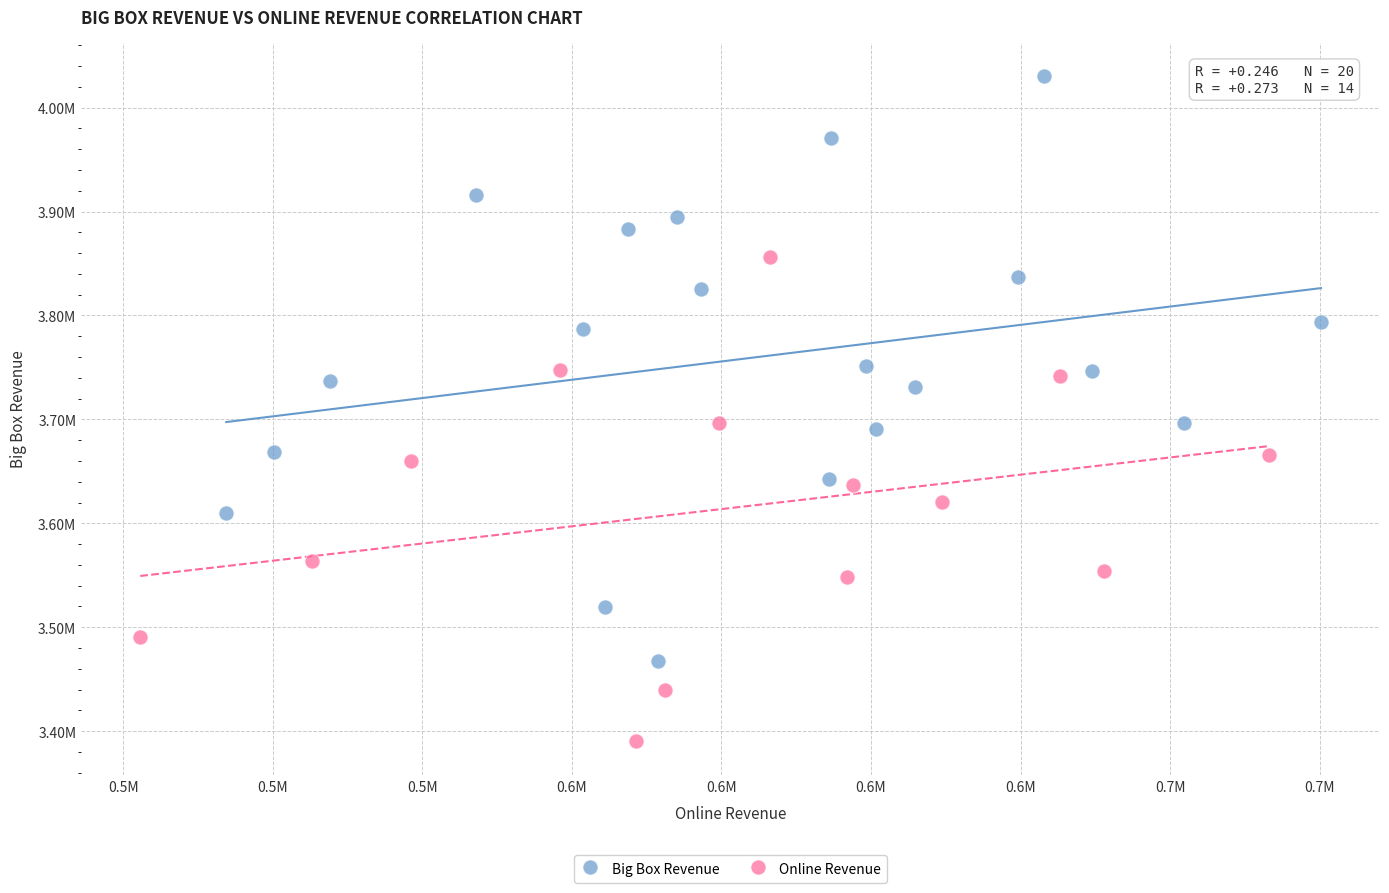

What are all the series names shown in the legend?

Big Box Revenue, Online Revenue